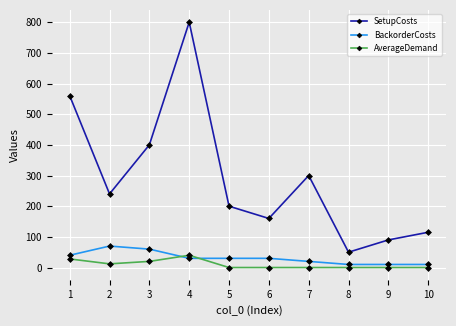

Between 4 and 8, which series saw the biggest shift?

SetupCosts